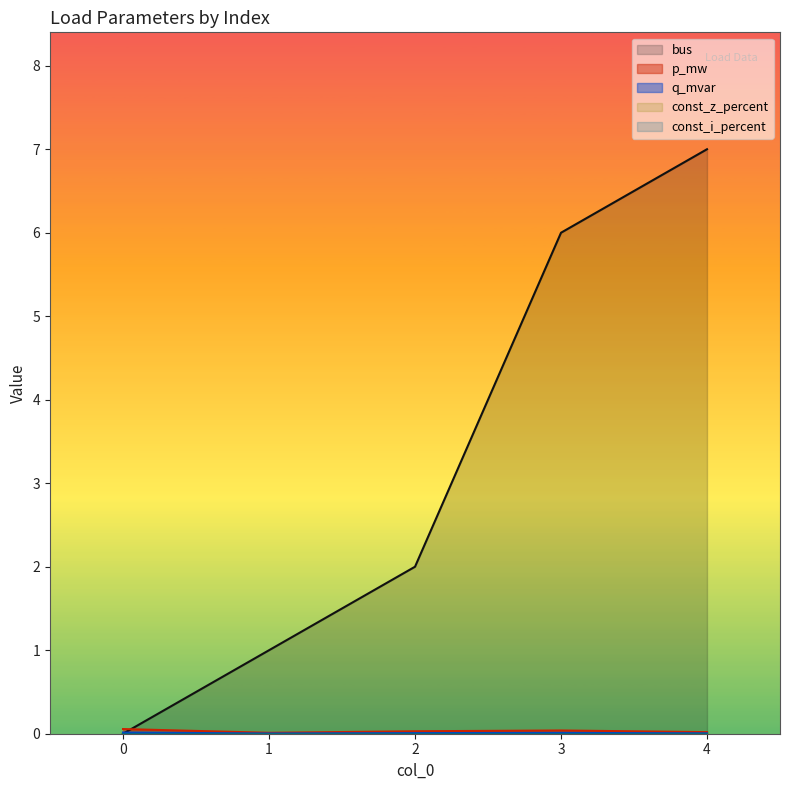

What is the difference between the highest and lowest values at 1?

1.0